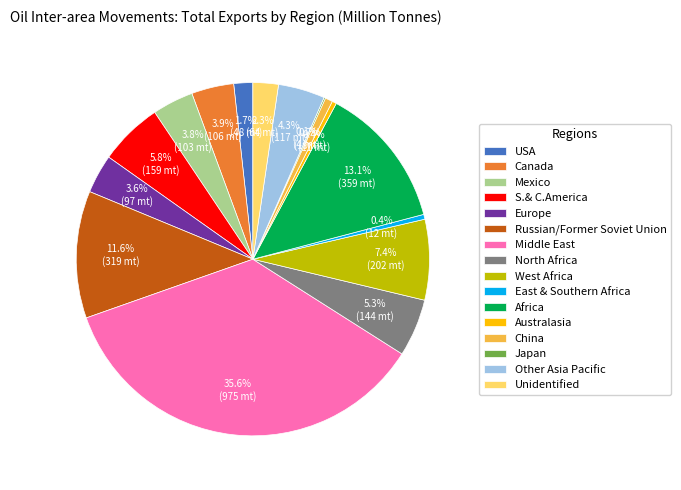

Combined, do North Africa and East & Southern Africa account for over 50%?

No